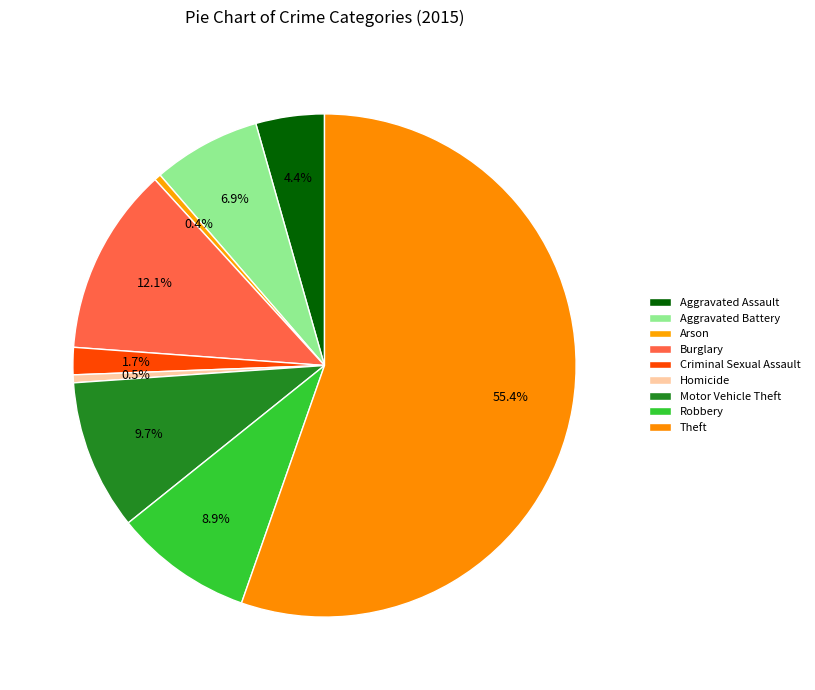

Count the number of slices in the pie.

9